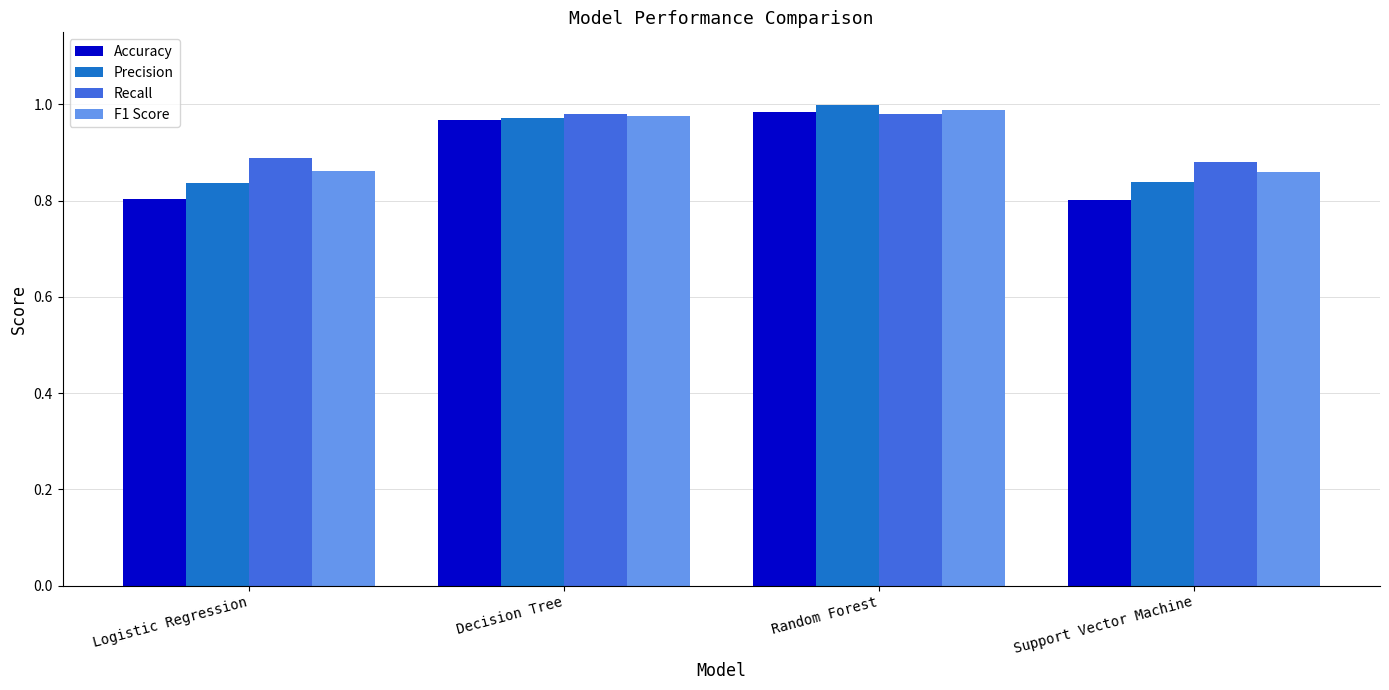

What are all the series names shown in the legend?

Accuracy, Precision, Recall, F1 Score